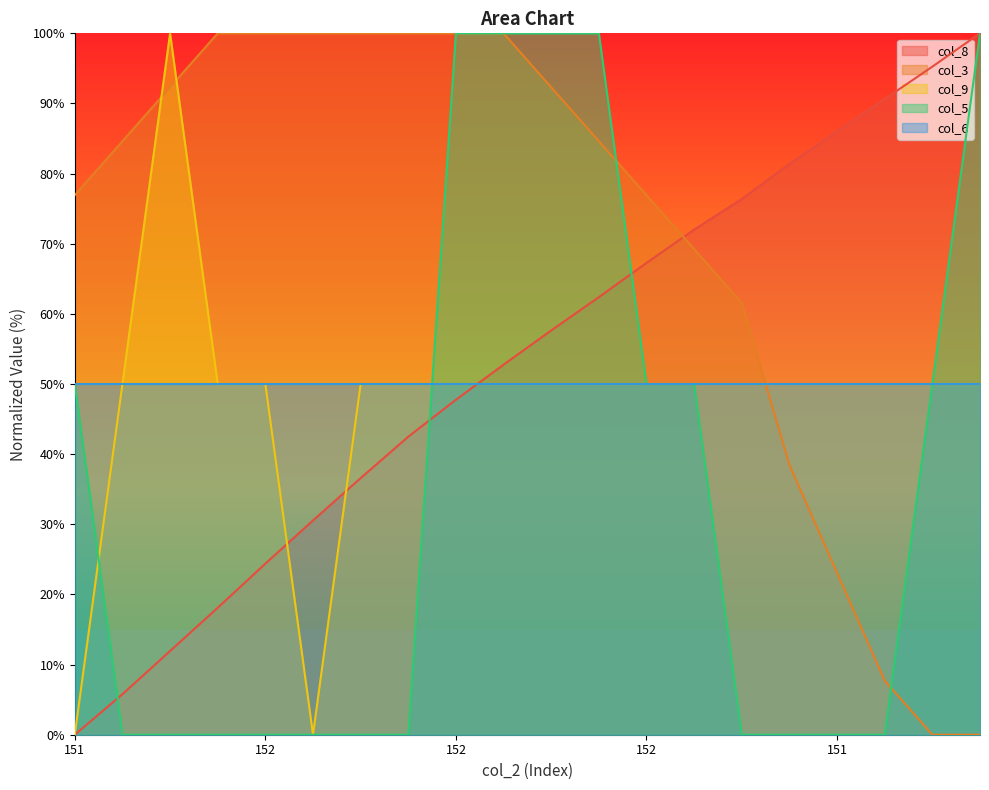

Which has a higher value, 152 or 152?

152